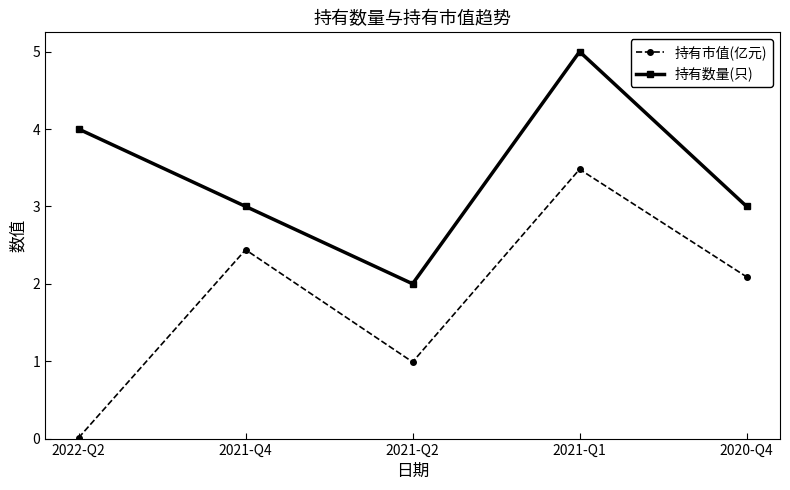

True or false: 持有市值(亿元) has a value of 3.7 at 2020-Q4.

False